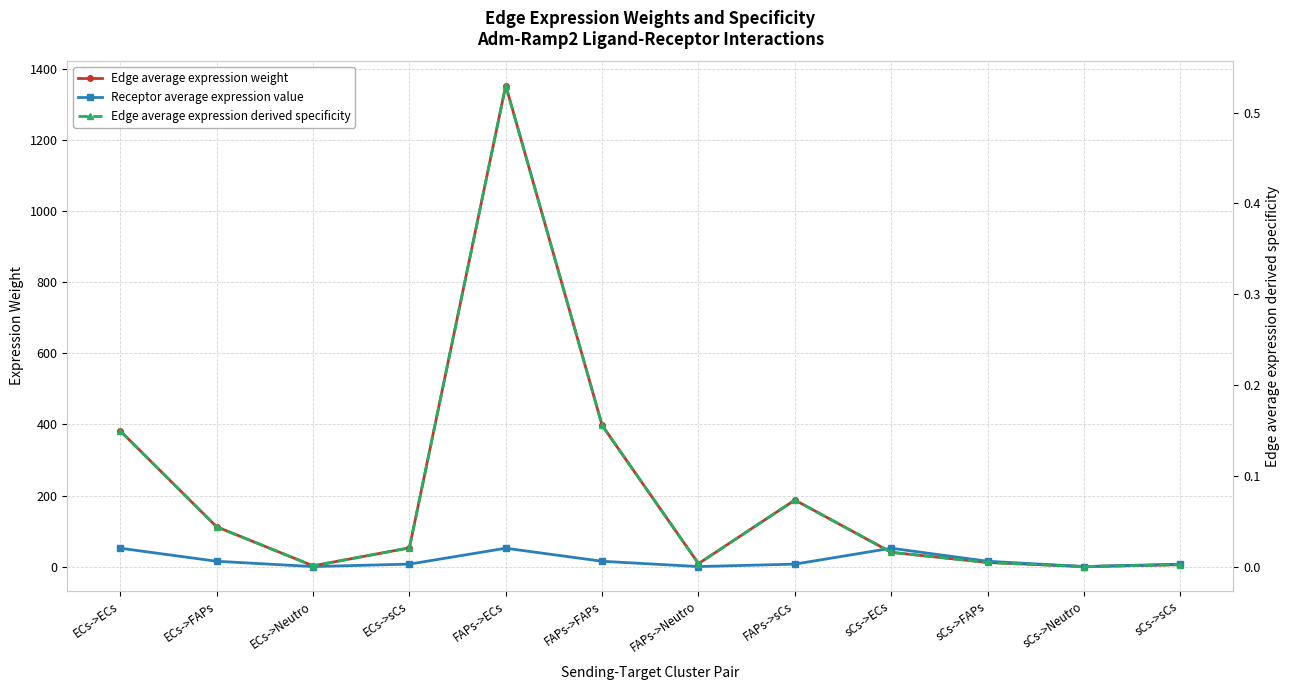

Reading left to right, extract all data points from this chart.

Edge average expression weight: ECs->ECs=381.5	ECs->FAPs=112.0	ECs->Neutro=2.4	ECs->sCs=52.8	FAPs->ECs=1352.3	FAPs->FAPs=397.1	FAPs->Neutro=8.5	FAPs->sCs=187.3	sCs->ECs=40.3	sCs->FAPs=11.8	sCs->Neutro=0.3	sCs->sCs=5.6
Receptor average expression value: ECs->ECs=51.9	ECs->FAPs=15.2	ECs->Neutro=0.3	ECs->sCs=7.2	FAPs->ECs=51.9	FAPs->FAPs=15.2	FAPs->Neutro=0.3	FAPs->sCs=7.2	sCs->ECs=51.9	sCs->FAPs=15.2	sCs->Neutro=0.3	sCs->sCs=7.2
Edge average expression derived specificity: ECs->ECs=0.1	ECs->FAPs=0.0	ECs->Neutro=0.0	ECs->sCs=0.0	FAPs->ECs=0.5	FAPs->FAPs=0.2	FAPs->Neutro=0.0	FAPs->sCs=0.1	sCs->ECs=0.0	sCs->FAPs=0.0	sCs->Neutro=0.0	sCs->sCs=0.0